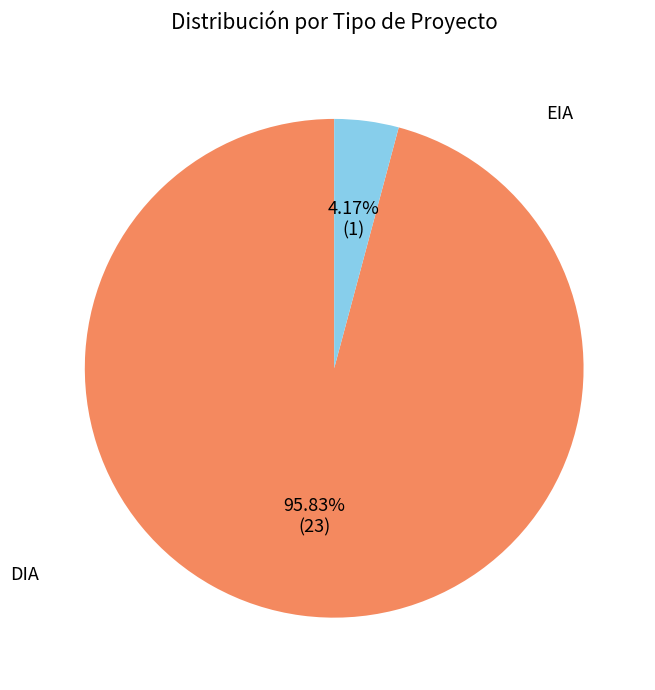

Is there a majority slice in this chart?

Yes